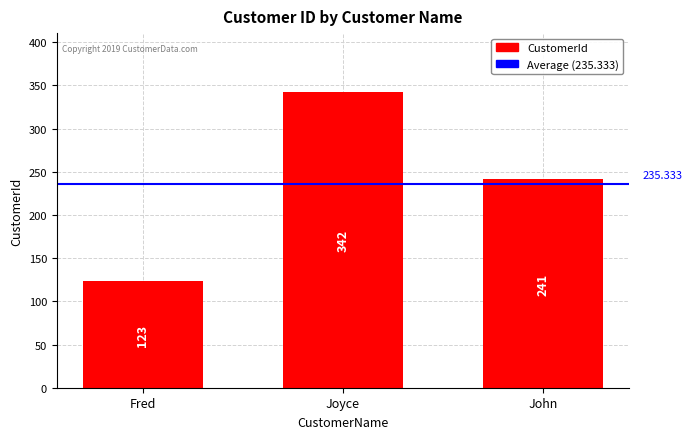

What is the difference between the maximum and second lowest values?

101